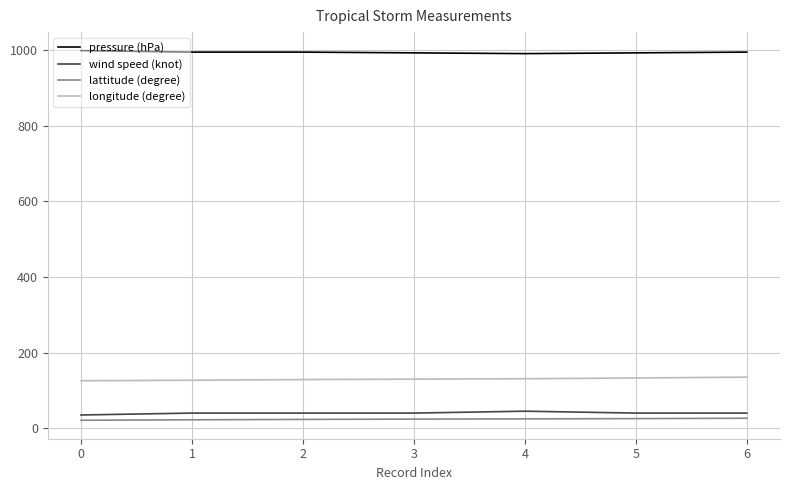

Is it true that longitude (degree) equals 168.3 at 0?

False